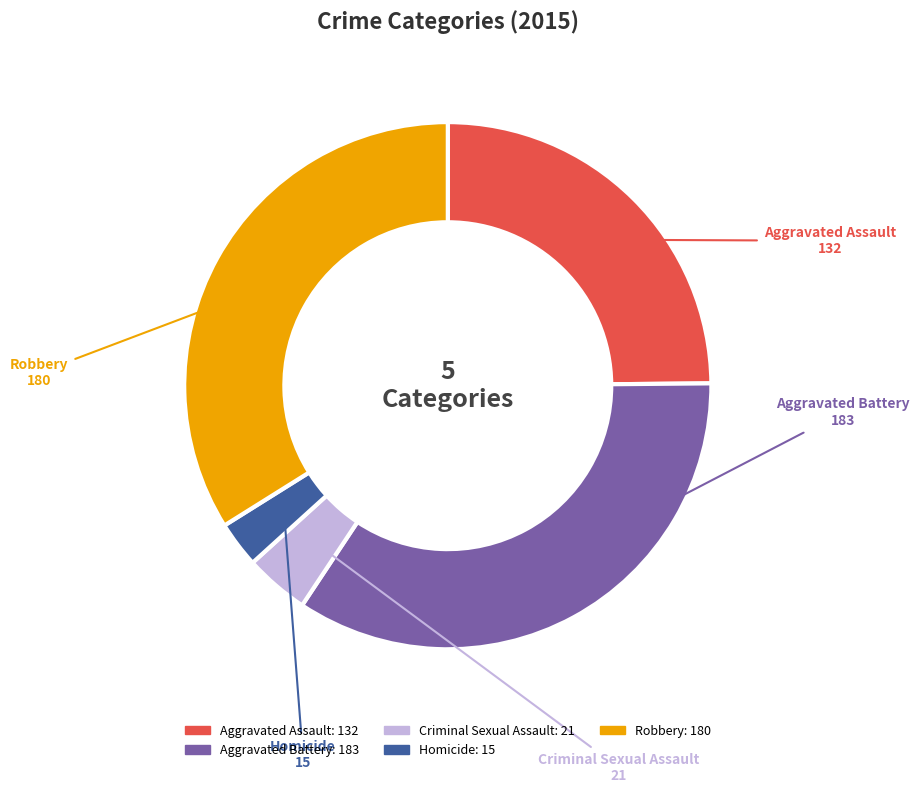

Rank the categories by value from lowest to highest.

Homicide, Criminal Sexual Assault, Aggravated Assault, Robbery, Aggravated Battery